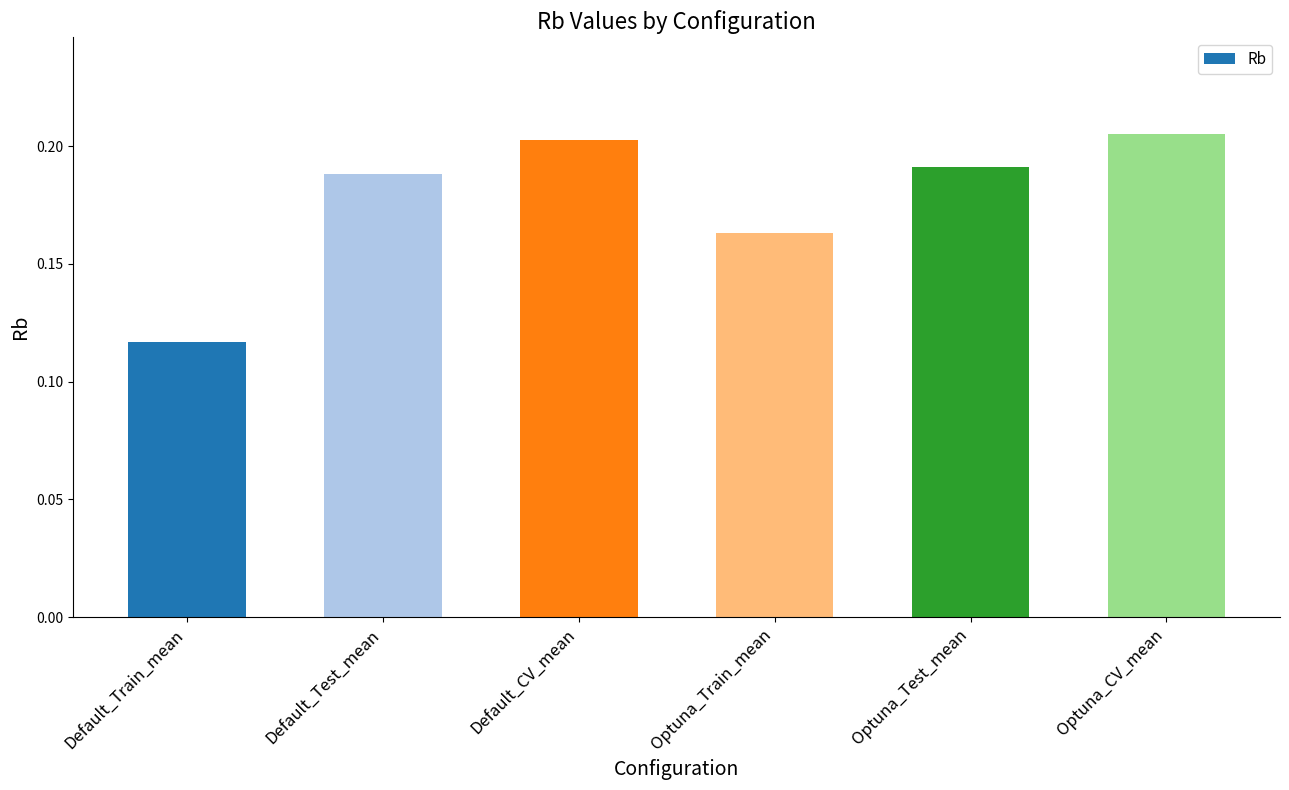

Between Optuna_Train_mean and Default_Train_mean, which is larger?

Optuna_Train_mean